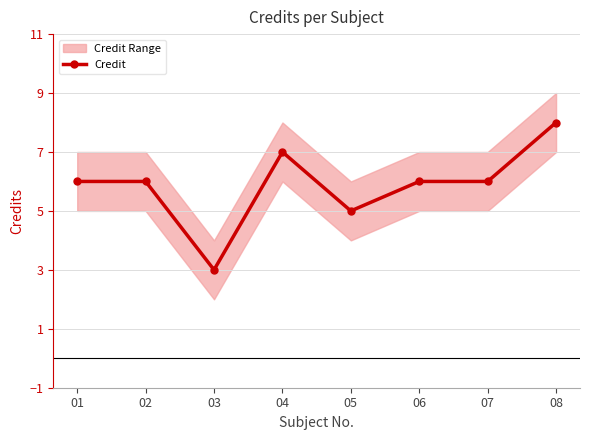

What is the minimum value shown in the chart?

3